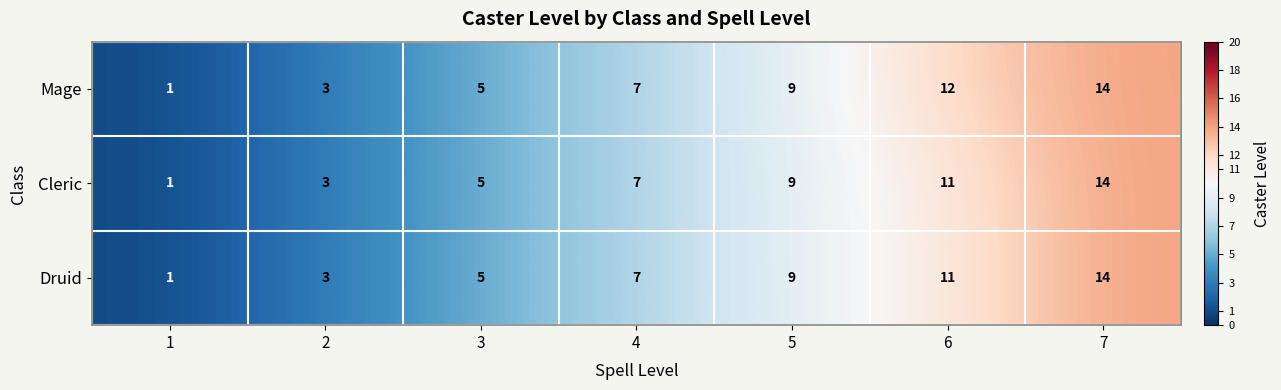

At which label is Cleric closest to 7?

4